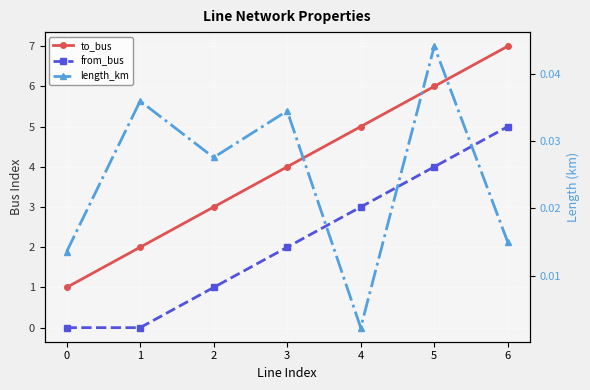

True or false: length_km has more than 1 points higher than both neighbors.

True